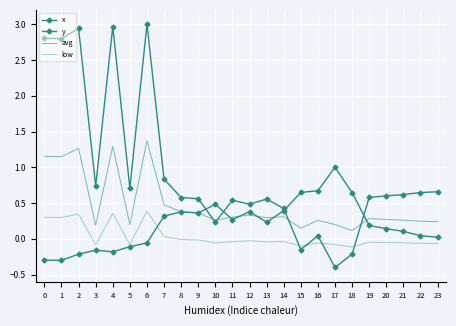

At which label is y closest to 1?

7